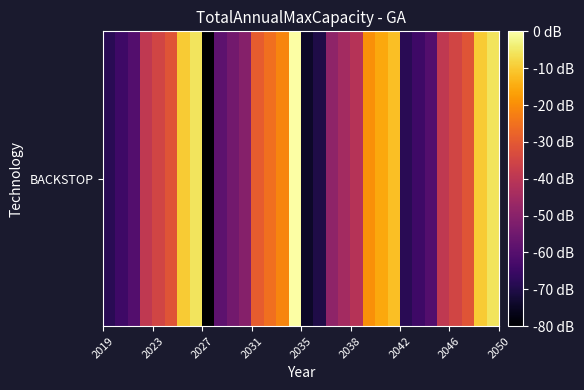

How many distinct data groups are displayed?

1